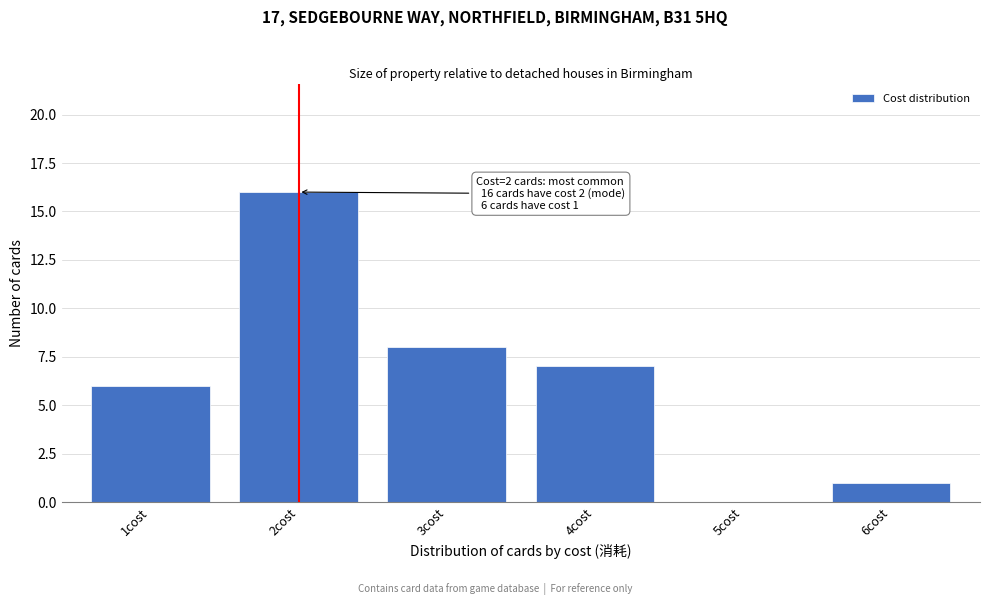

Reading left to right, transcribe all the data shown in this chart.

1cost=6	2cost=16	3cost=8	4cost=7	5cost=0	6cost=1